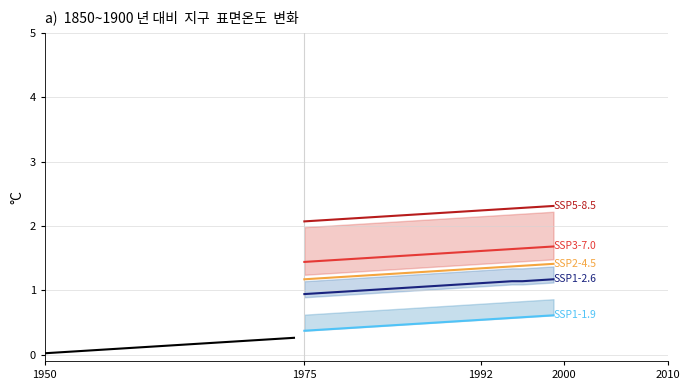

True or false: SSP1-1.9 has more than 1 points higher than both neighbors.

False